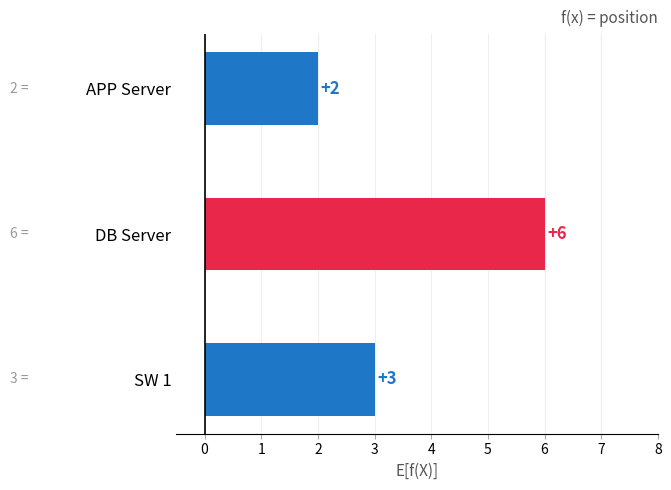

What is the greatest value displayed?

6